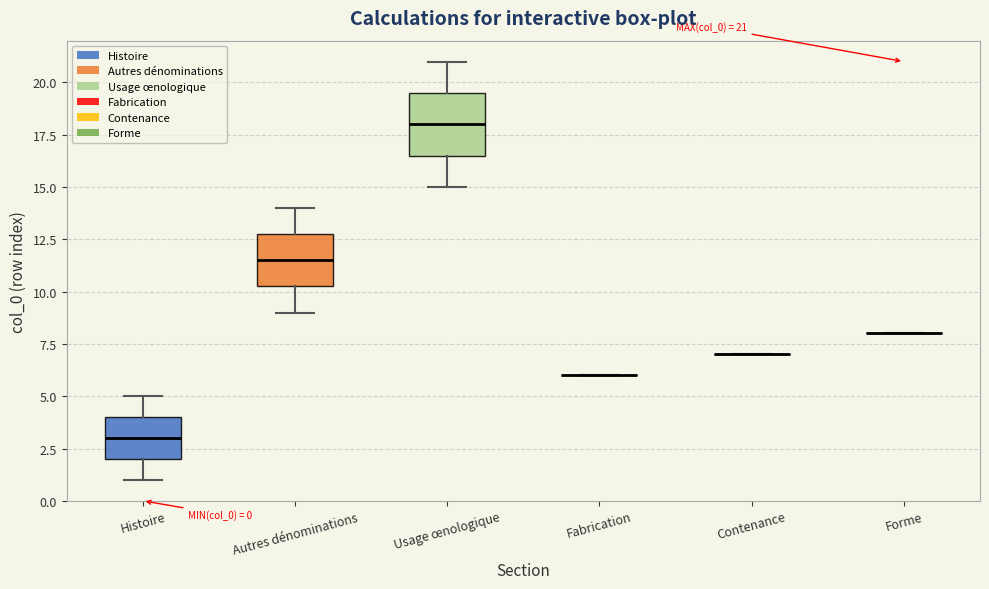

Which box is the tallest, from its lower edge to its upper edge?

Usage œnologique